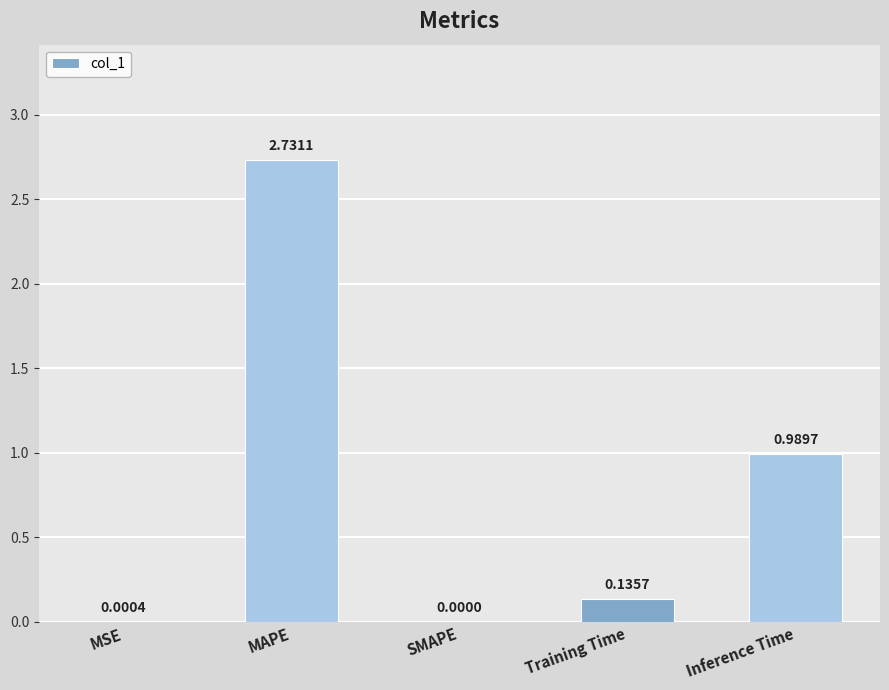

What is the change in value from Training Time to Inference Time?

+0.9